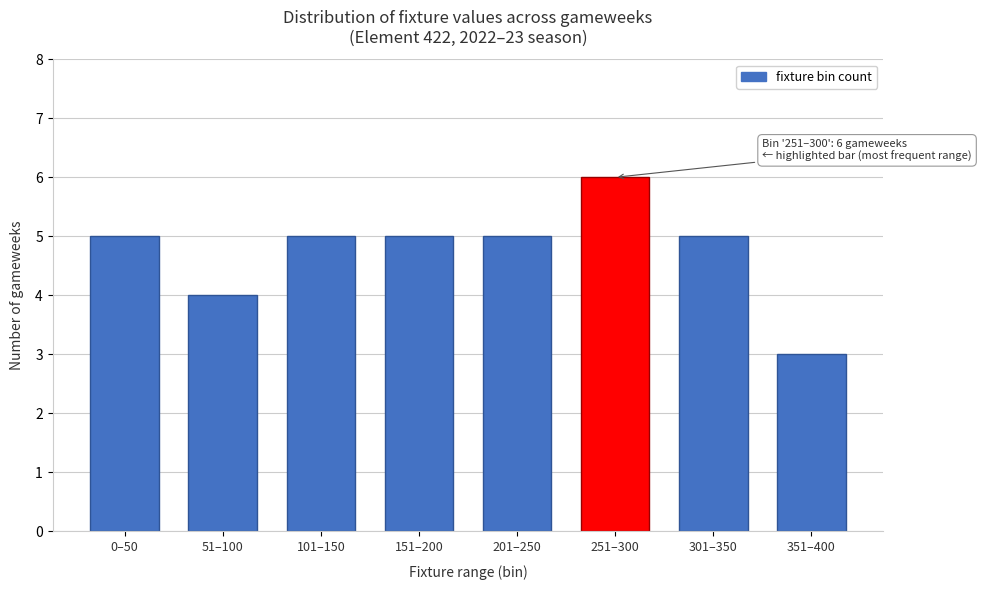

Reading left to right, list all the values displayed in this chart.

0–50=5	51–100=4	101–150=5	151–200=5	201–250=5	251–300=6	301–350=5	351–400=3